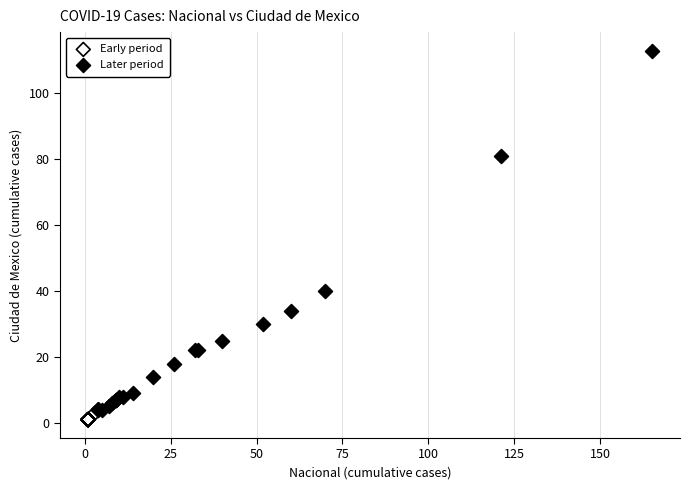

Which series has the widest spread of Y values?

Later period